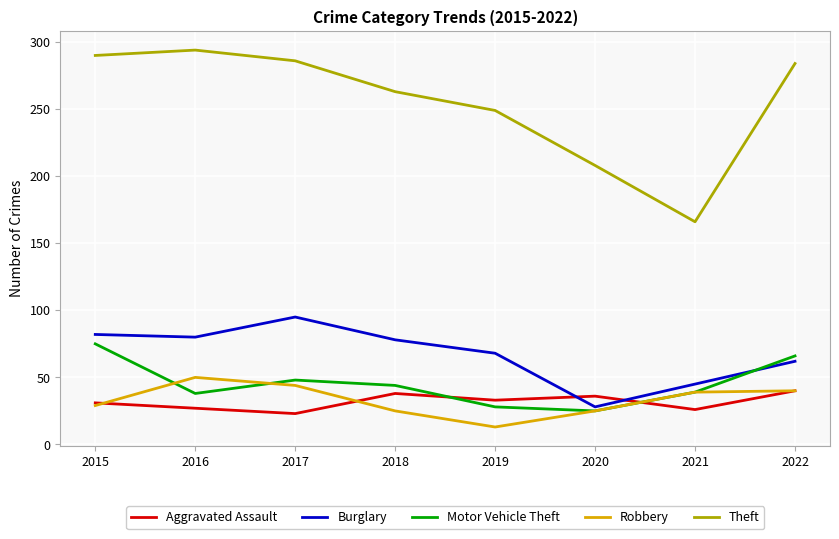

At which category does Burglary reach its first local peak?

2017